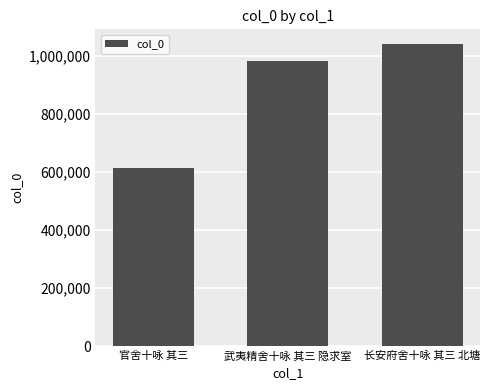

The chart shows a value of 686348 at 长安府舍十咏 其三 北塘. True or false?

False